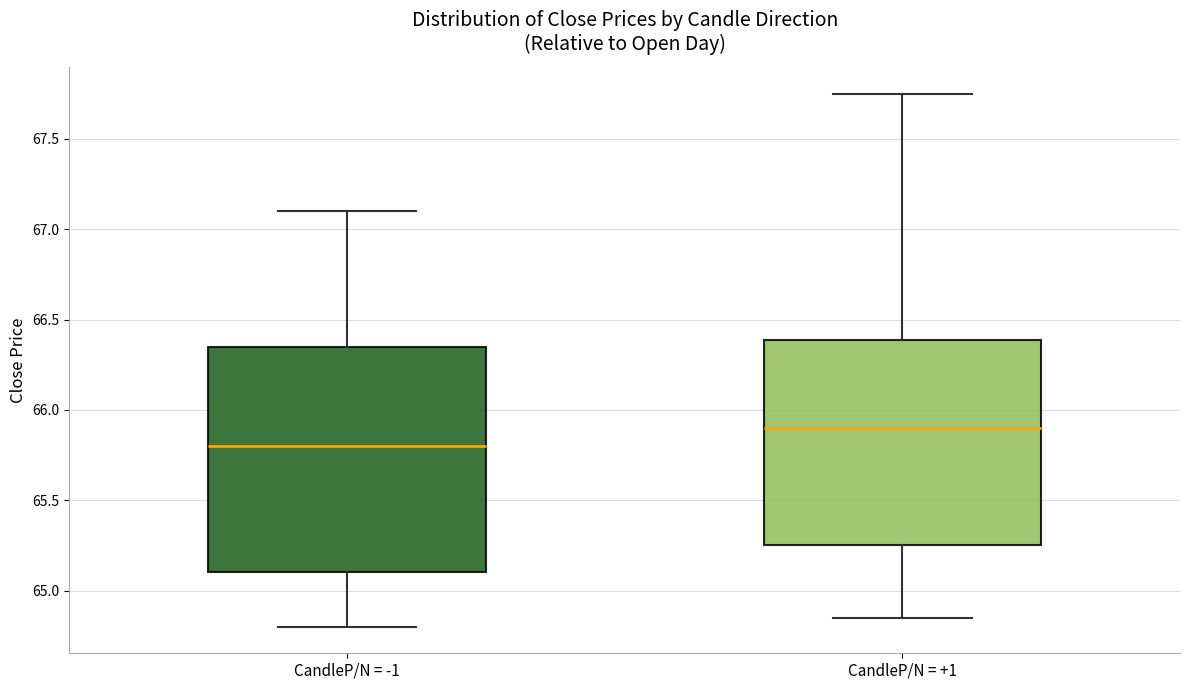

Which box's median line is the highest?

CandleP/N = +1